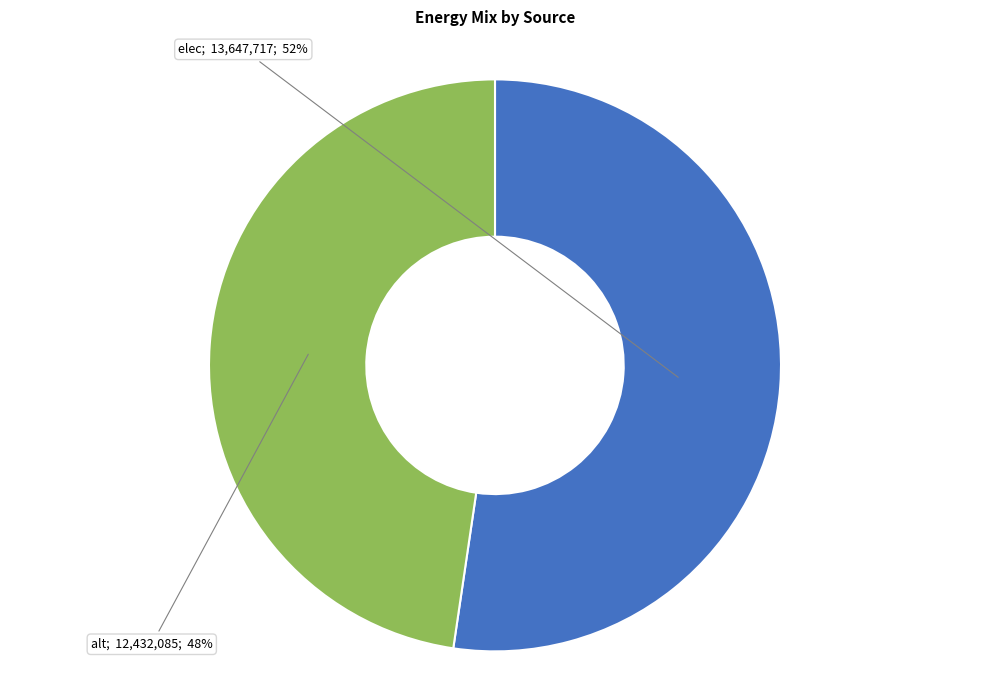

To the nearest percent, what is the average slice percentage?

50%